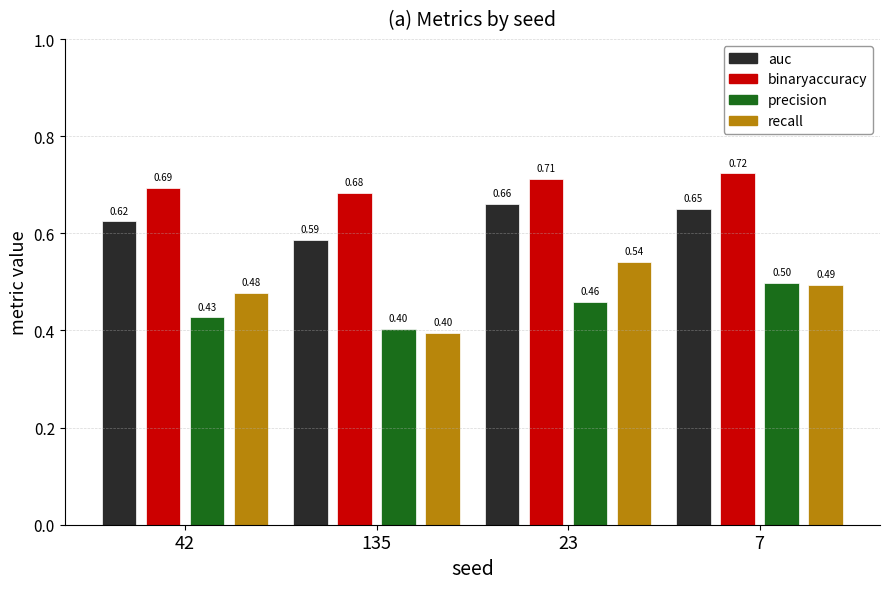

What is the lowest value of the recall series?

0.4